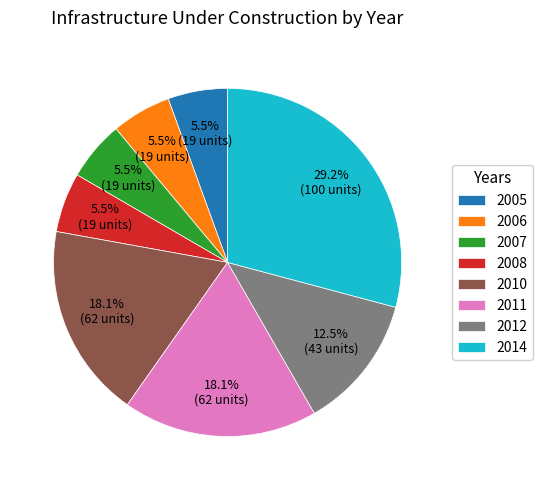

Count the number of slices in the pie.

8